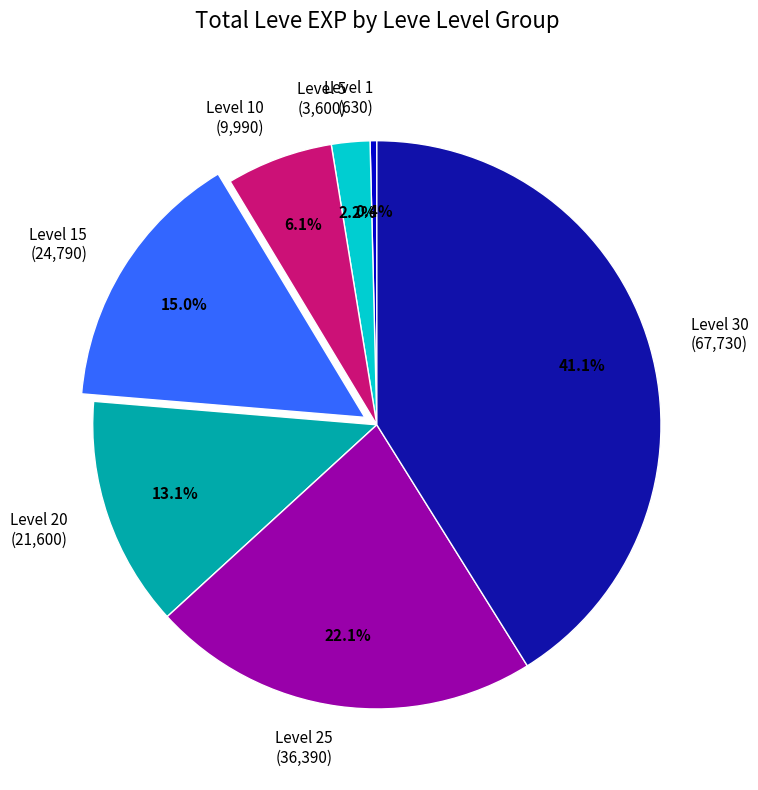

What percentage is NOT represented by Level 5 (3,600)?

97.8%